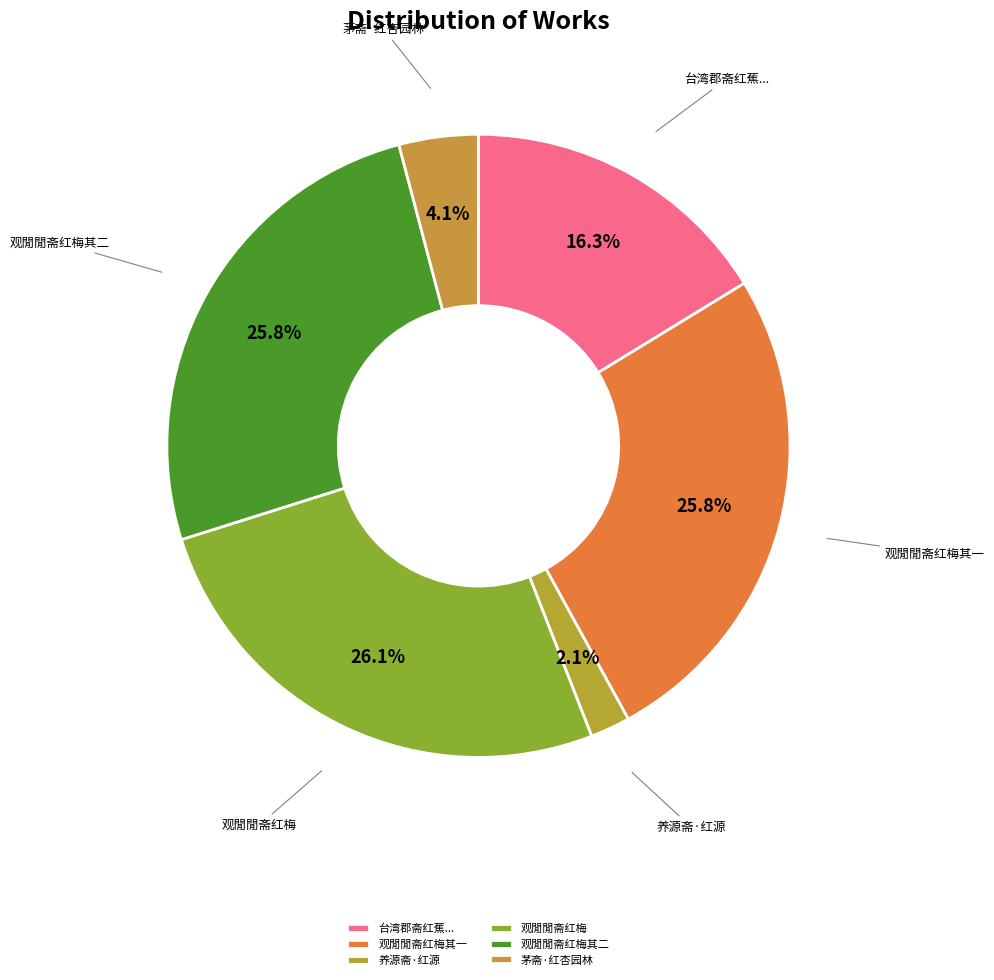

How much of the chart is everything except 养源斋·红源?

97.9%